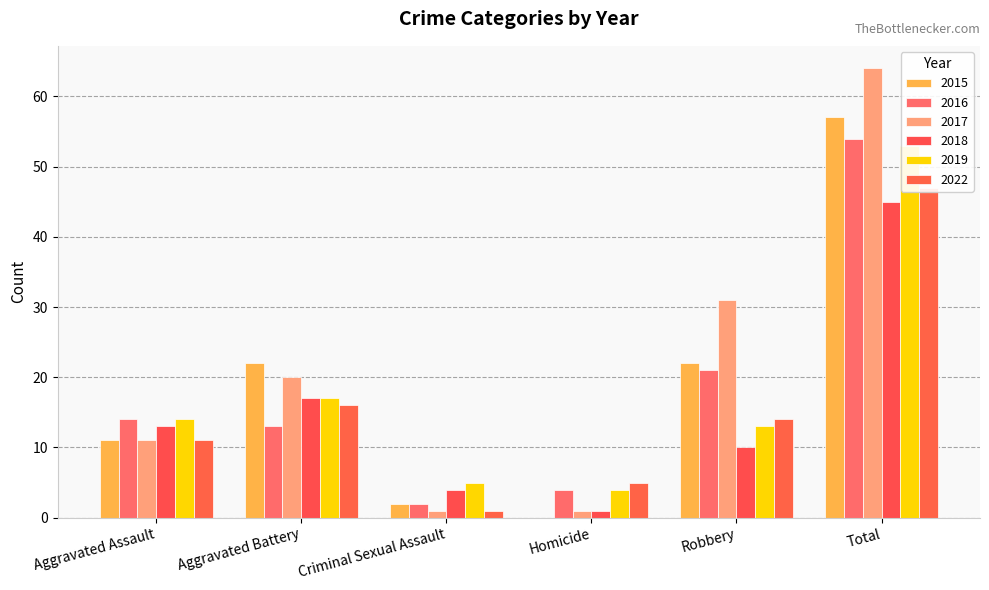

What is the label of the 3rd bar from the left?

Criminal Sexual Assault